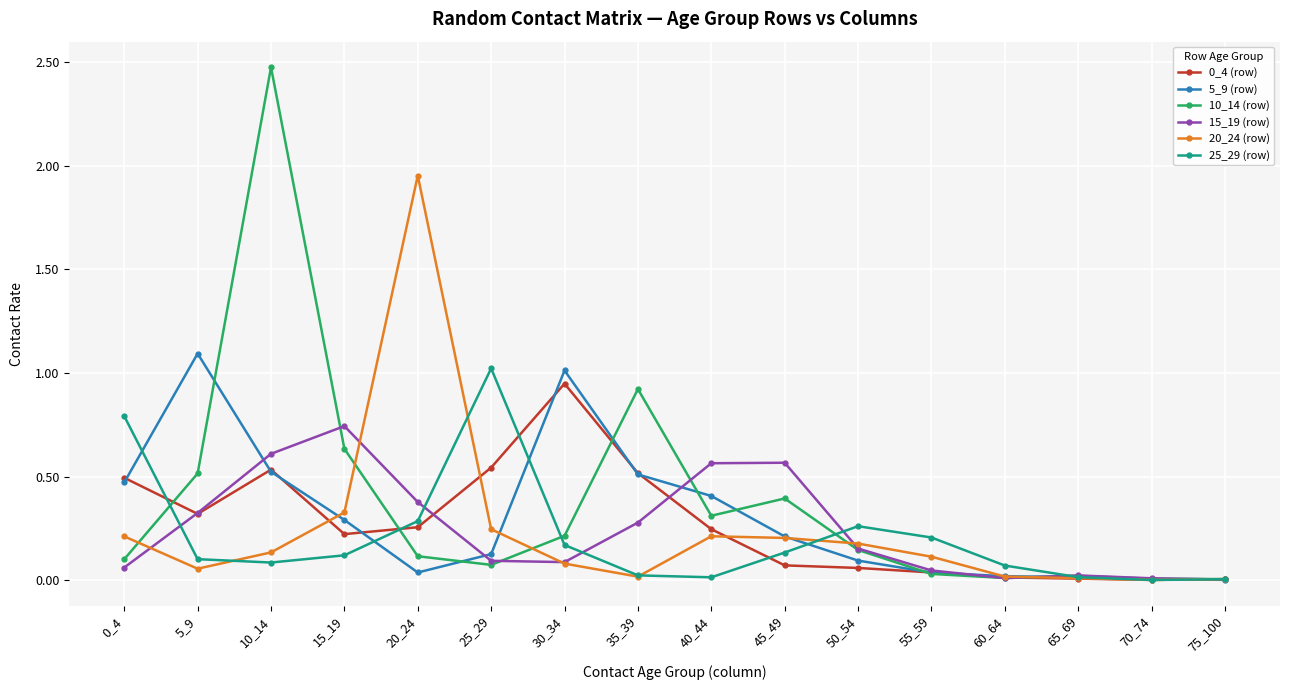

What is the greatest value displayed?

2.5